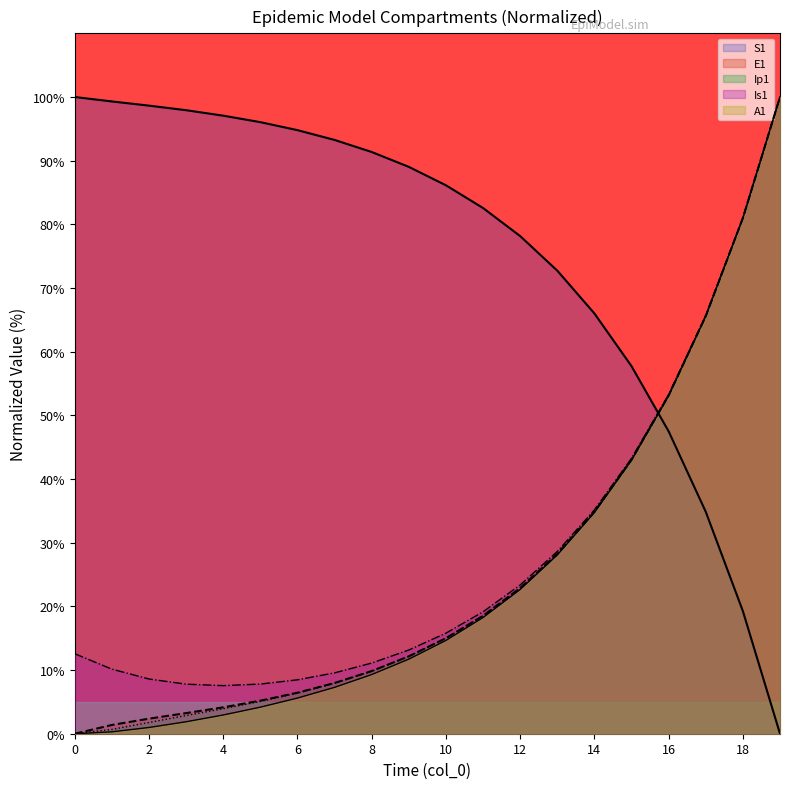

Which series has the largest total across all categories?

S1